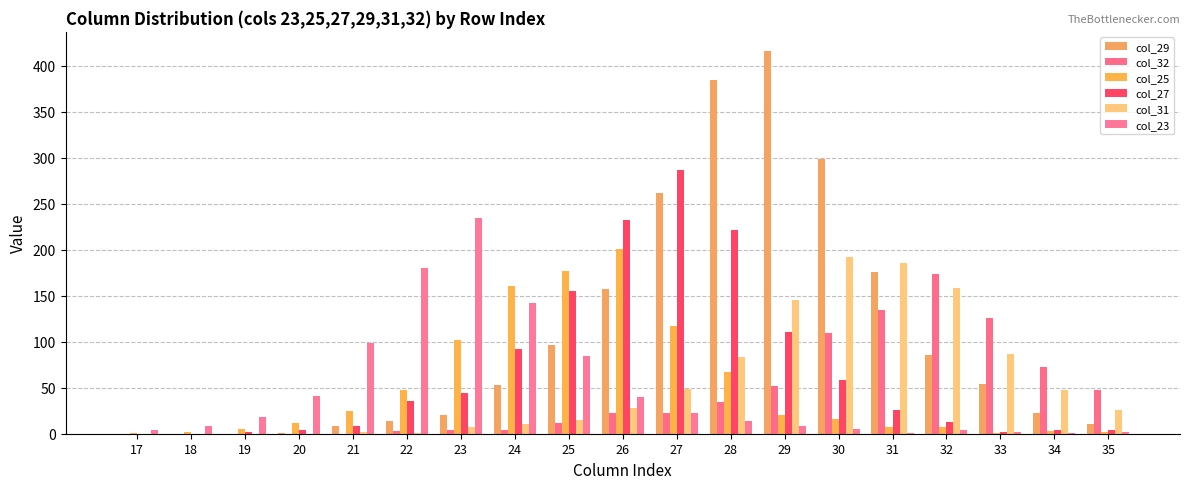

Are the bars horizontal?

No